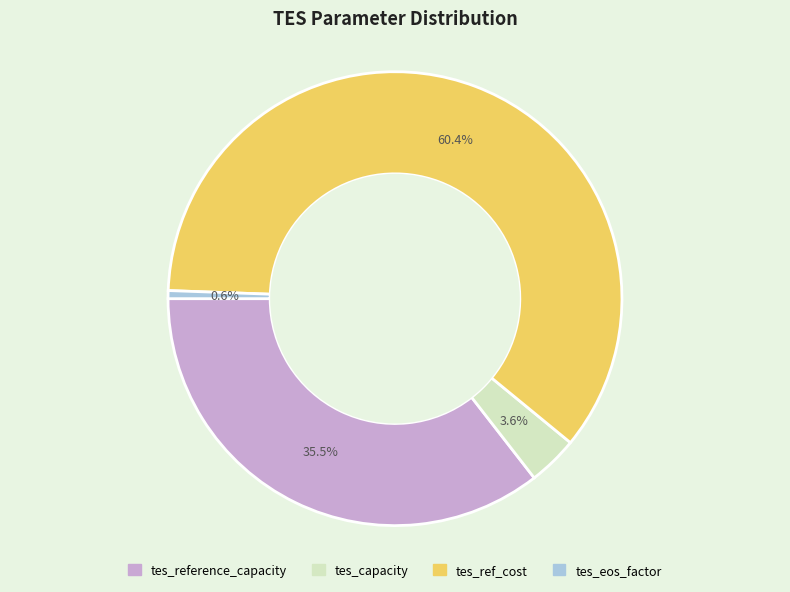

To the nearest percent, what portion does tes_eos_factor represent?

1%